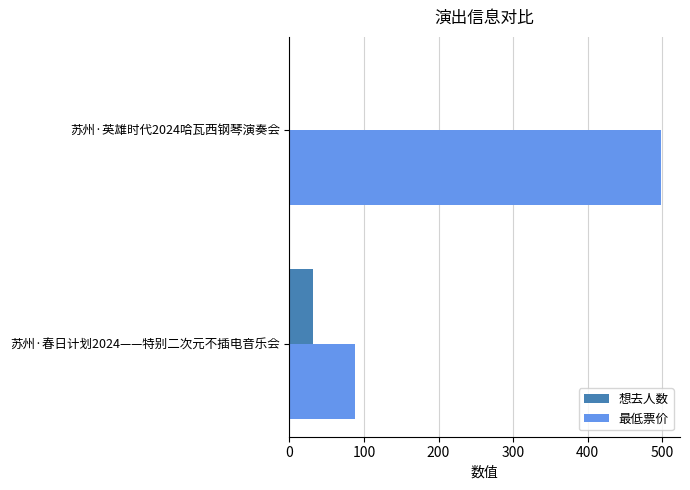

At which category is the sum across all series the highest?

苏州·英雄时代2024哈瓦西钢琴演奏会